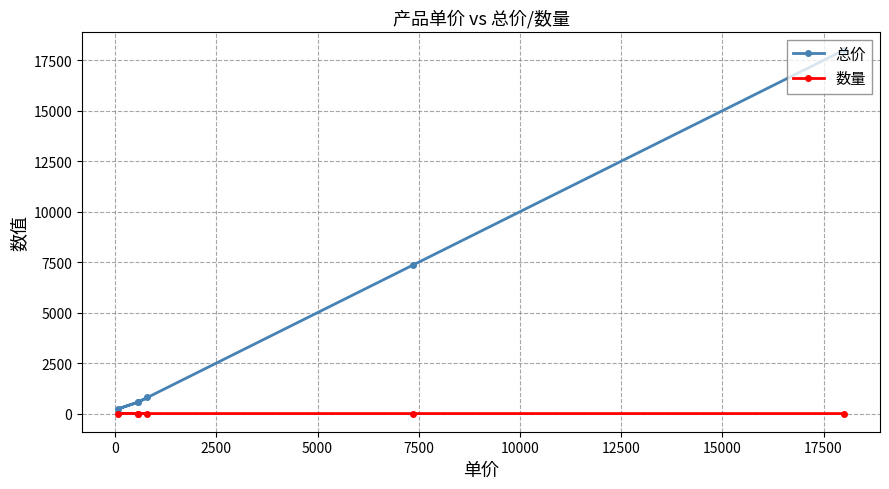

What is the sum of all 总价 values?

27515